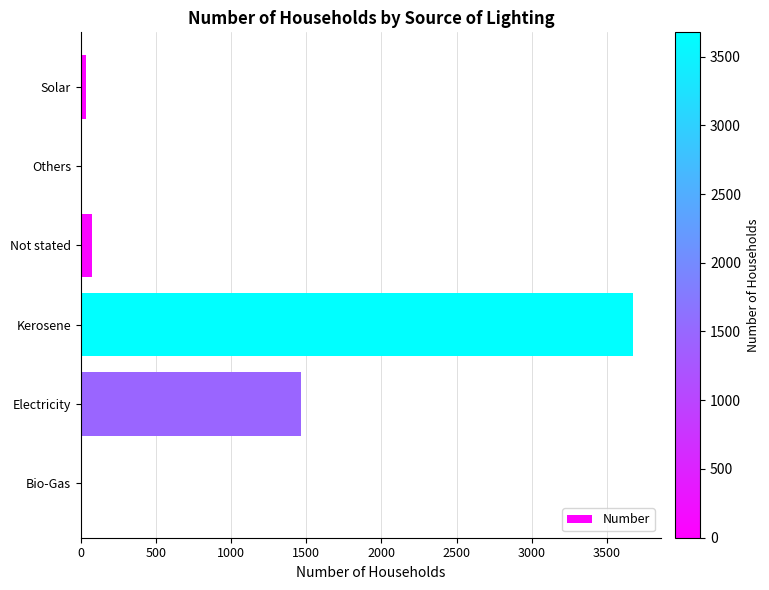

Which has a higher value, Solar or Electricity?

Electricity